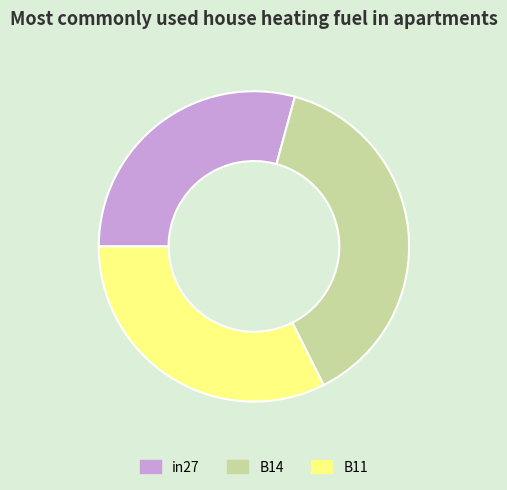

Combined, do in27 and B14 account for over 50%?

Yes